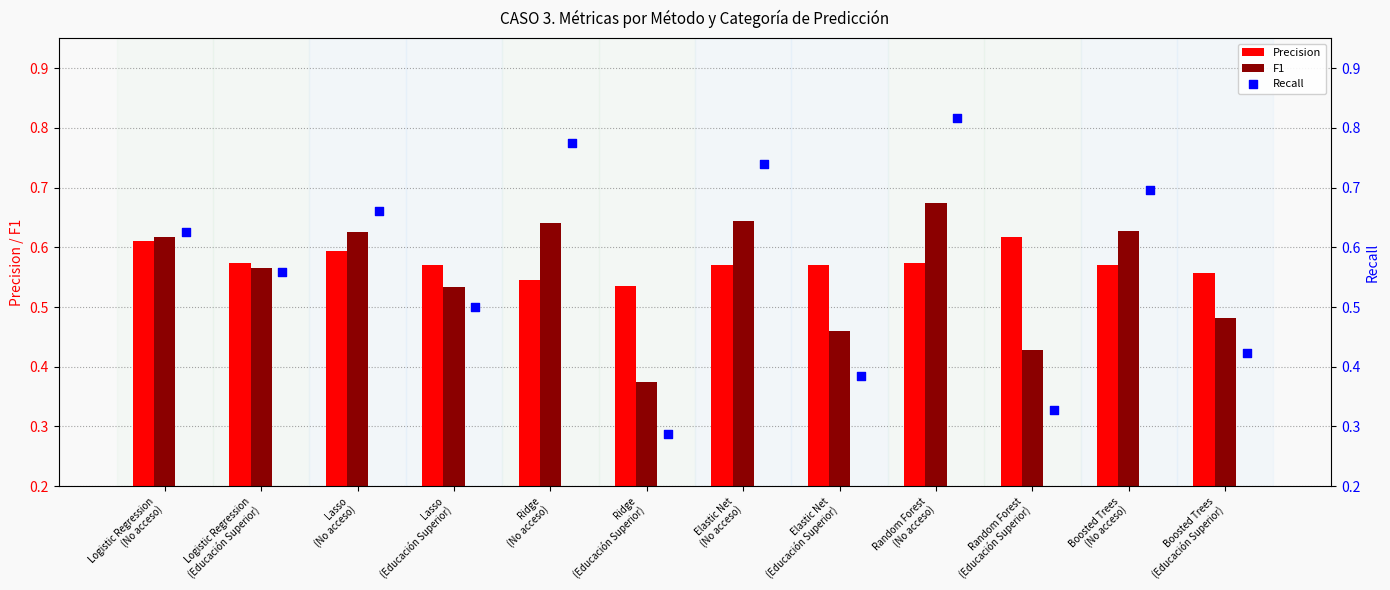

Count the Precision values in the range 0 to 1.

12